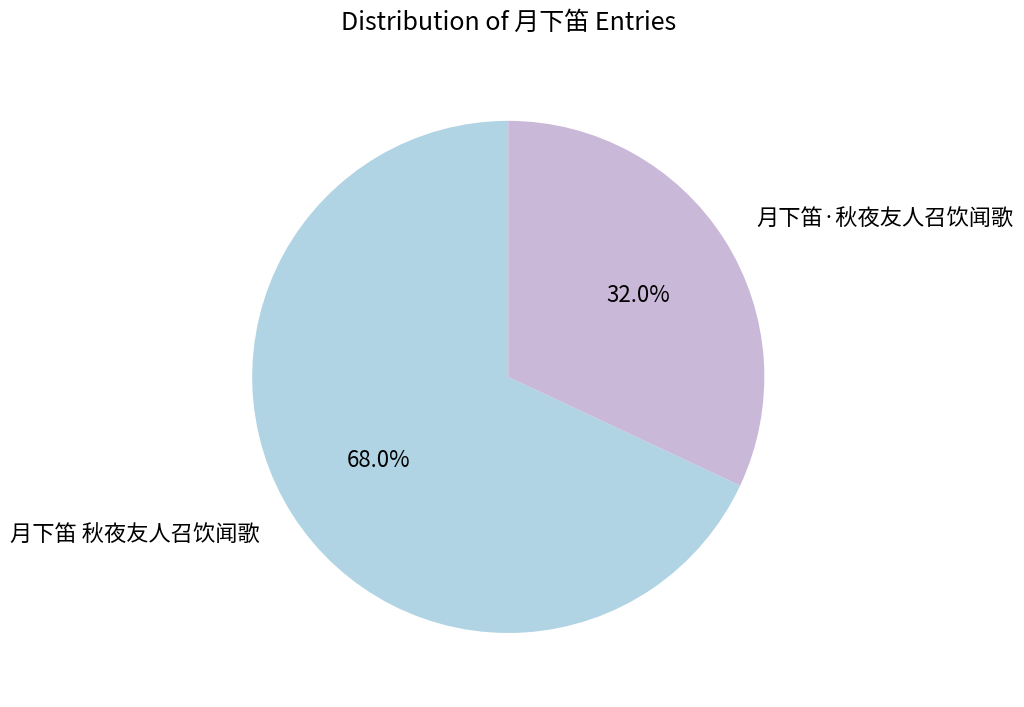

What is the smallest slice in the pie chart?

月下笛·秋夜友人召饮闻歌